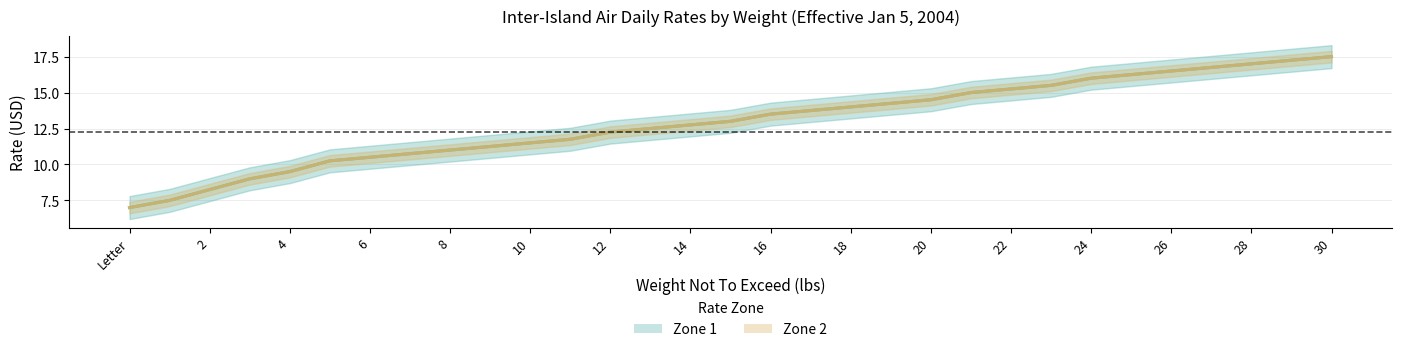

At which label is Zone 1 closest to 12?

11